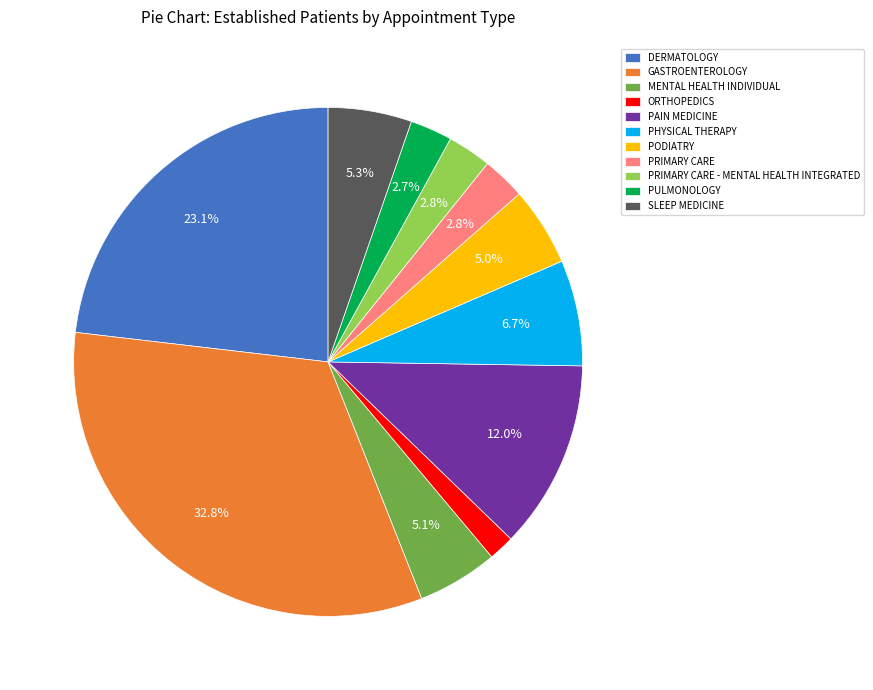

What percentage is the GASTROENTEROLOGY slice, to the nearest percent?

33%